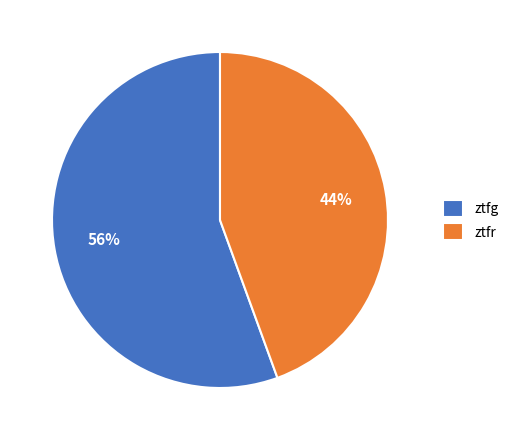

Rank the categories by value from lowest to highest.

ztfr, ztfg